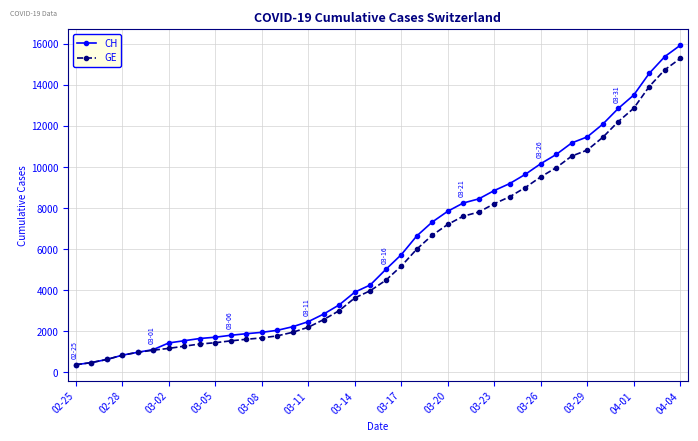

What is the minimum value shown in the chart?

375